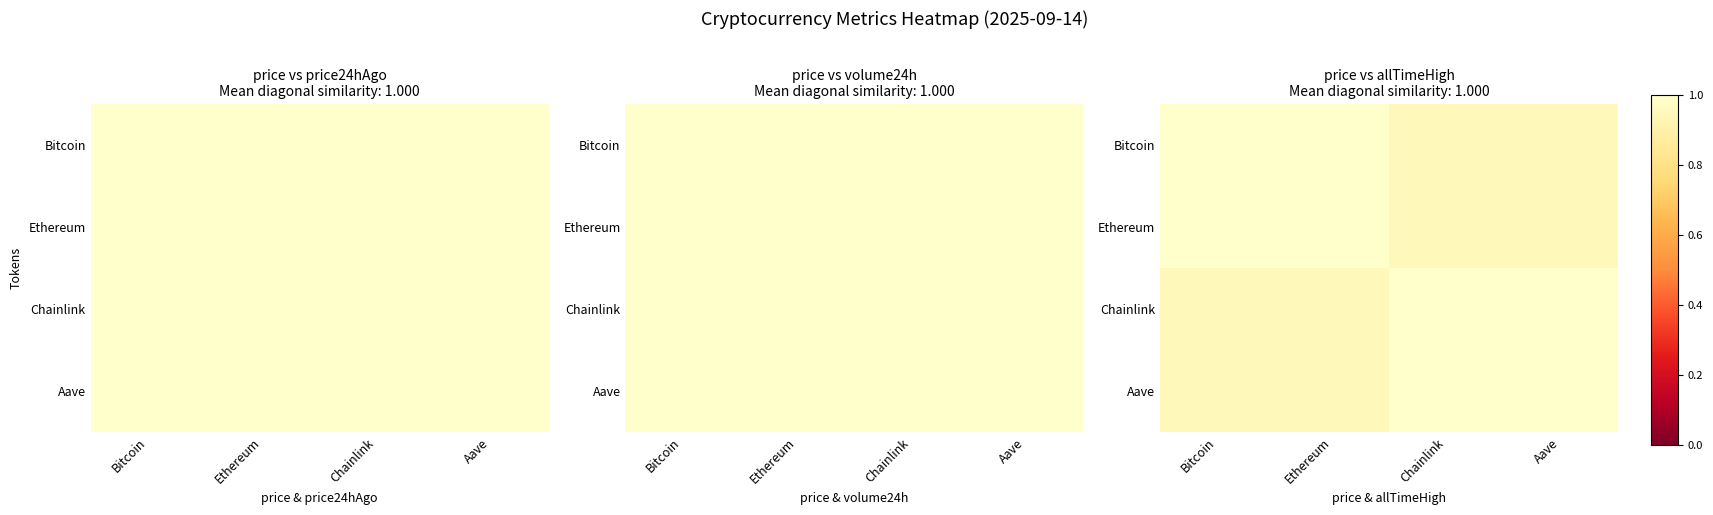

Between Ethereum and Chainlink, which series saw the biggest shift?

Ethereum